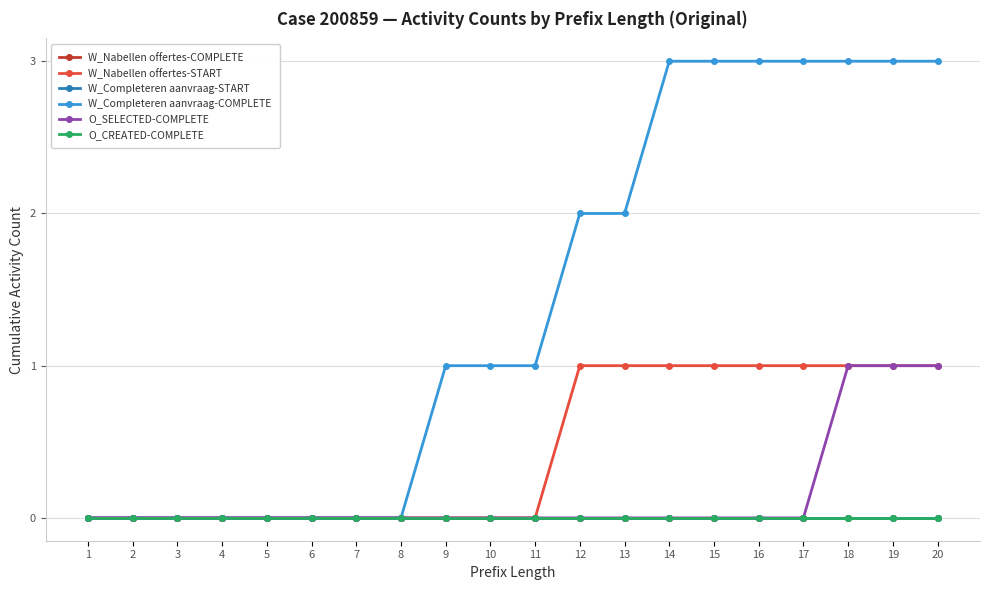

Which series has the widest spread of values?

W_Completeren aanvraag-COMPLETE